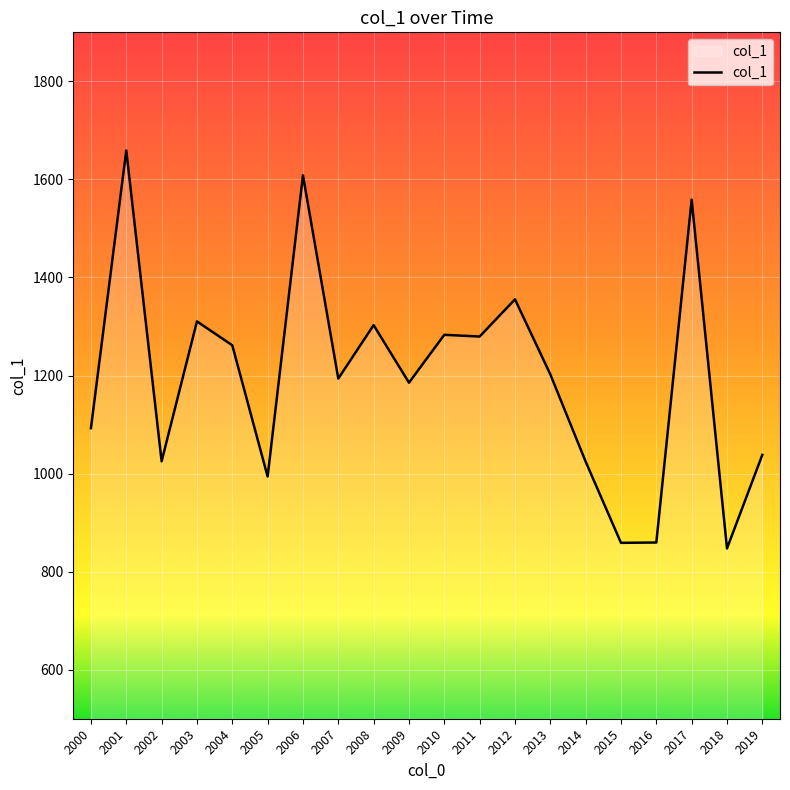

How many categories are shown in the chart?

20